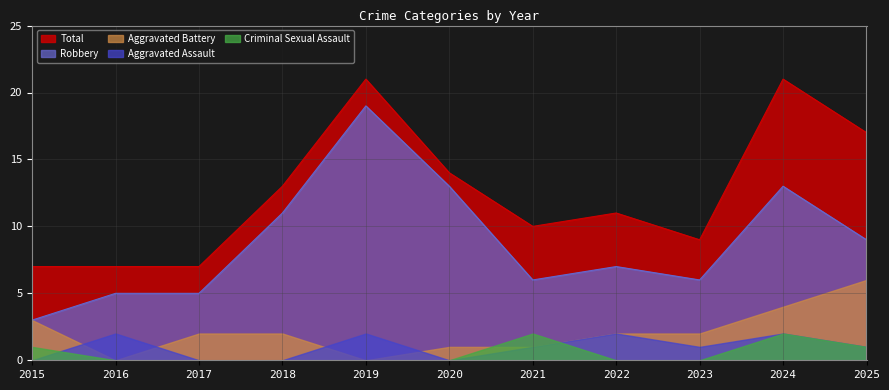

What is the difference between the Aggravated Assault values at 2016 and 2018?

2